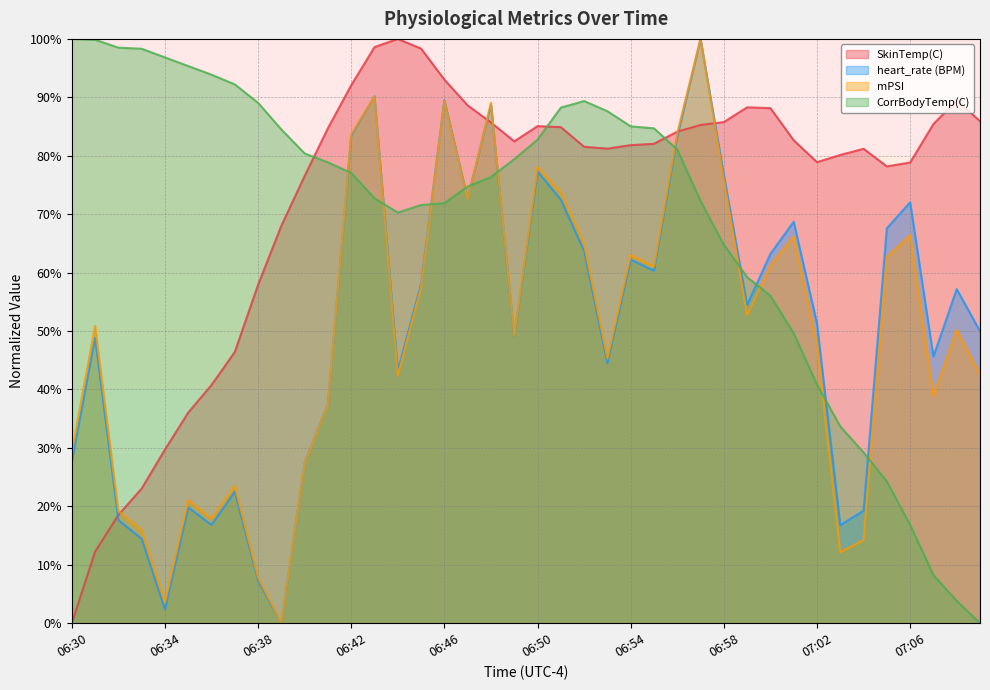

What is the sum of all SkinTemp(C) values?

2901.8